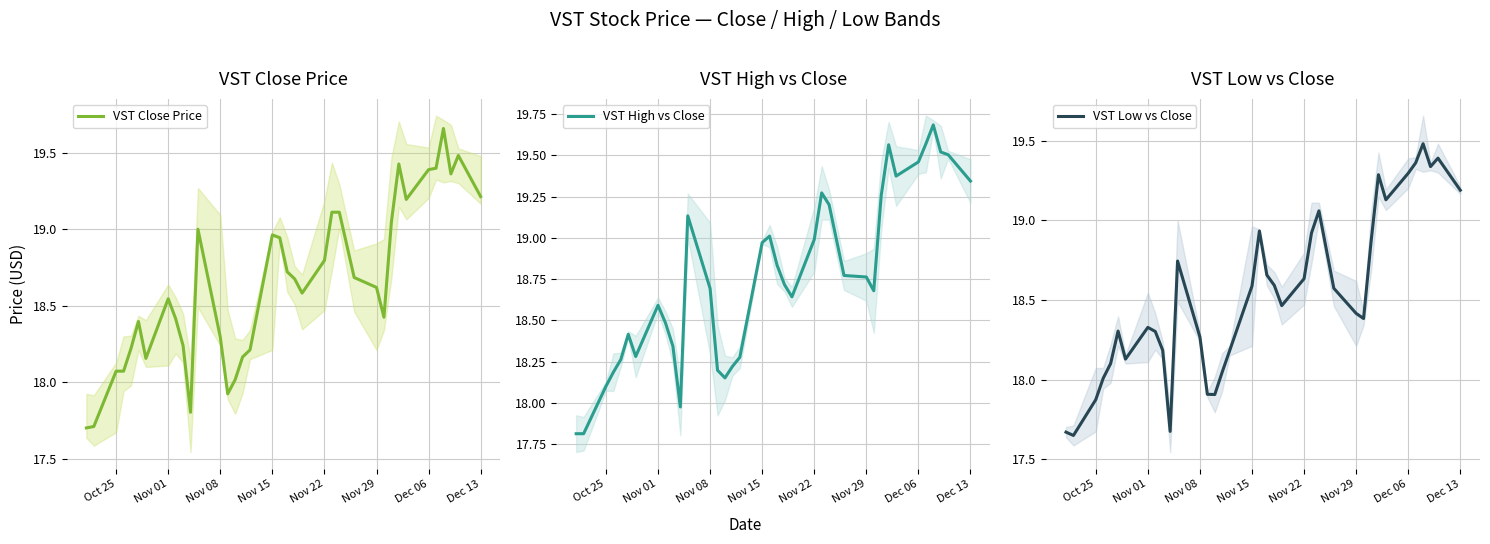

What is the lowest value of the VST Close Price series?

17.7